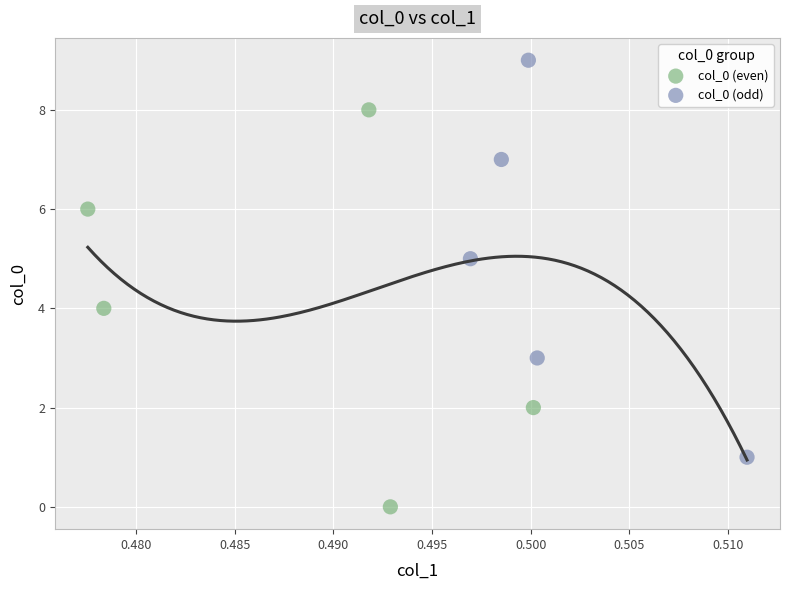

Which series reaches the maximum Y coordinate?

col_0 (odd)